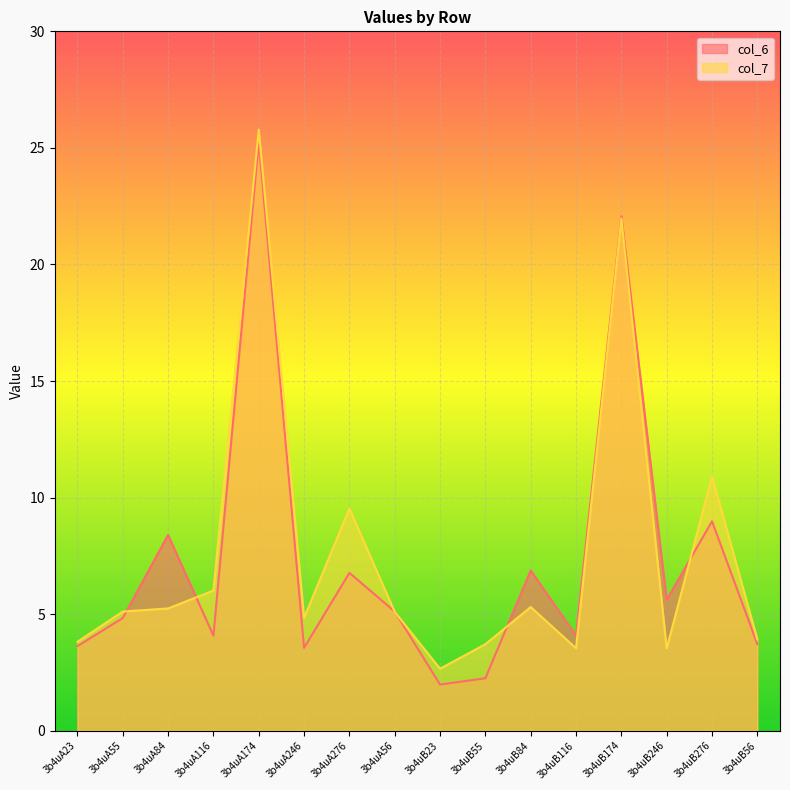

What is the label of the 7th point from the left?

3b4uA276